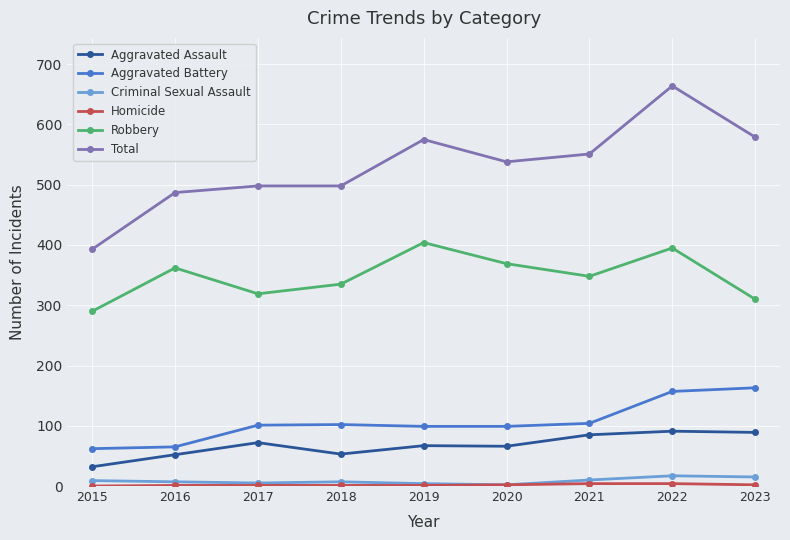

Where is Total nearest to the value 528?

2020